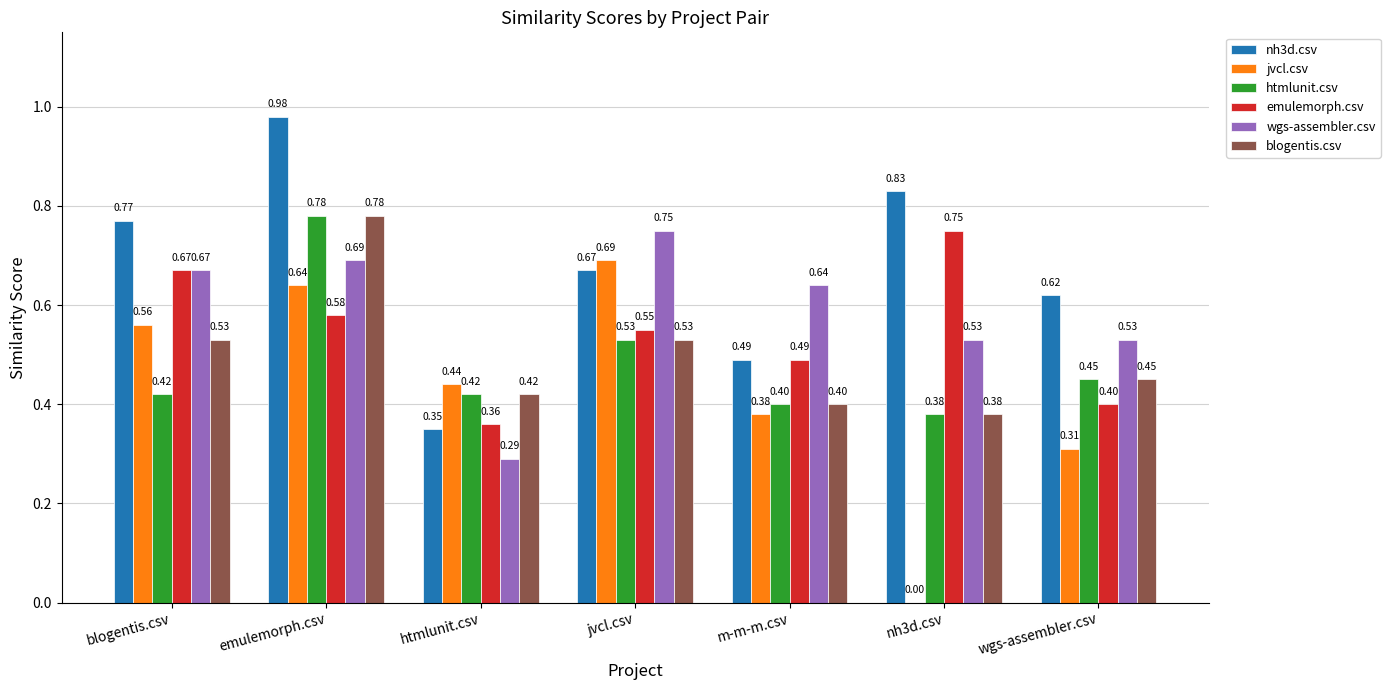

Which series has the largest range (max minus min)?

jvcl.csv